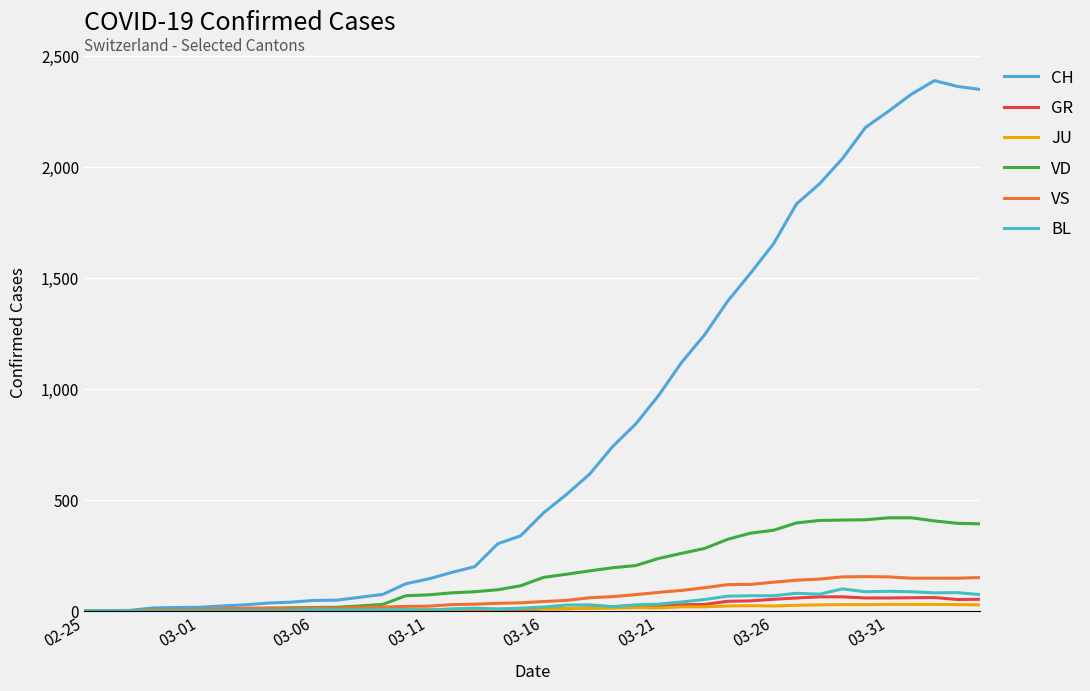

Which series has the widest spread of values?

CH